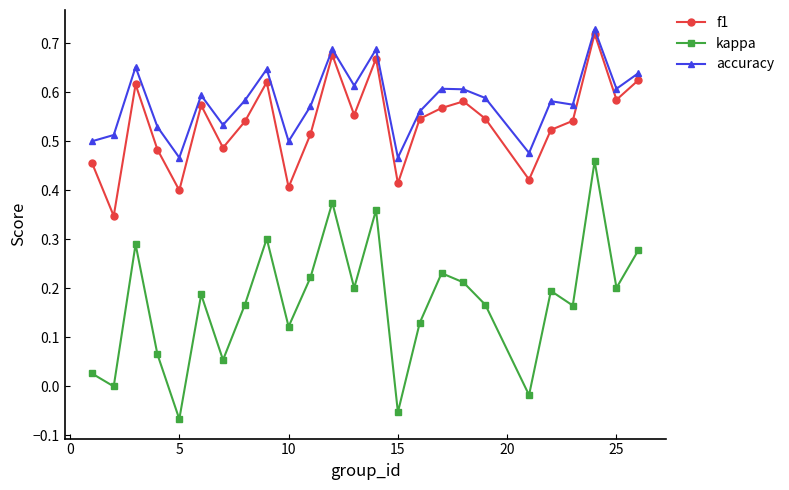

True or false: kappa has more than 2 points higher than both neighbors.

True